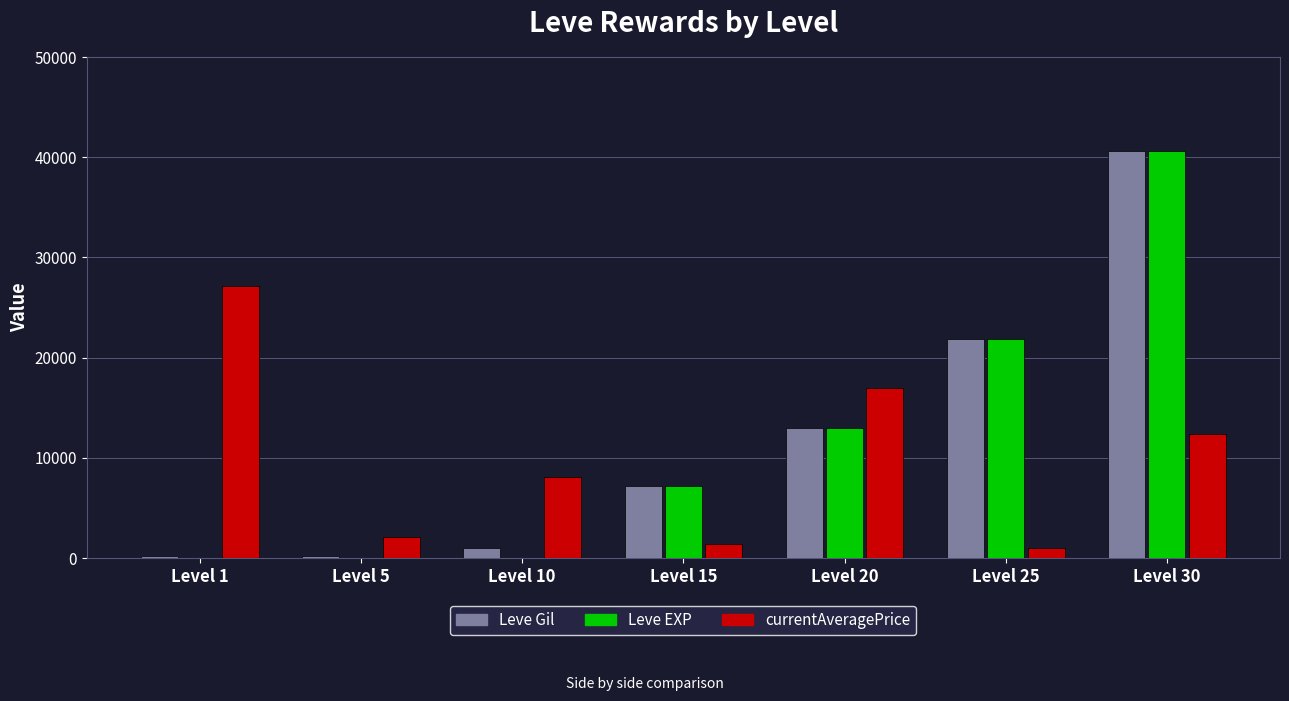

The value of Leve Gil at Level 25 is 36798. True or false?

False